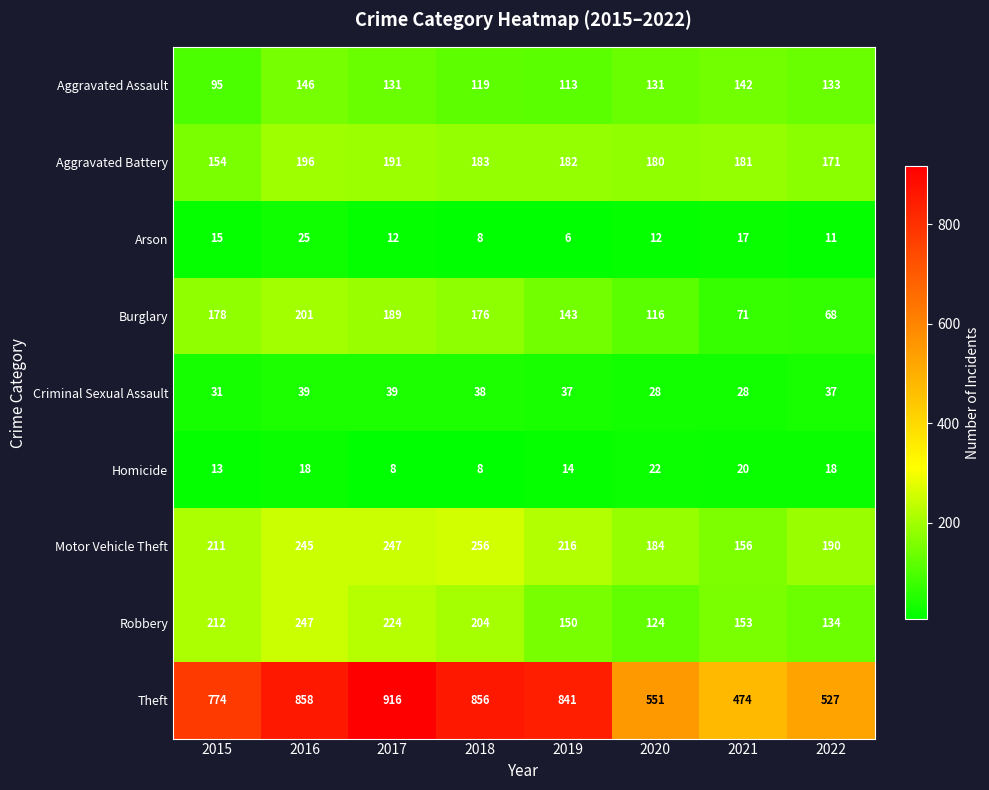

What is the difference between the highest and lowest values at 2019?

835